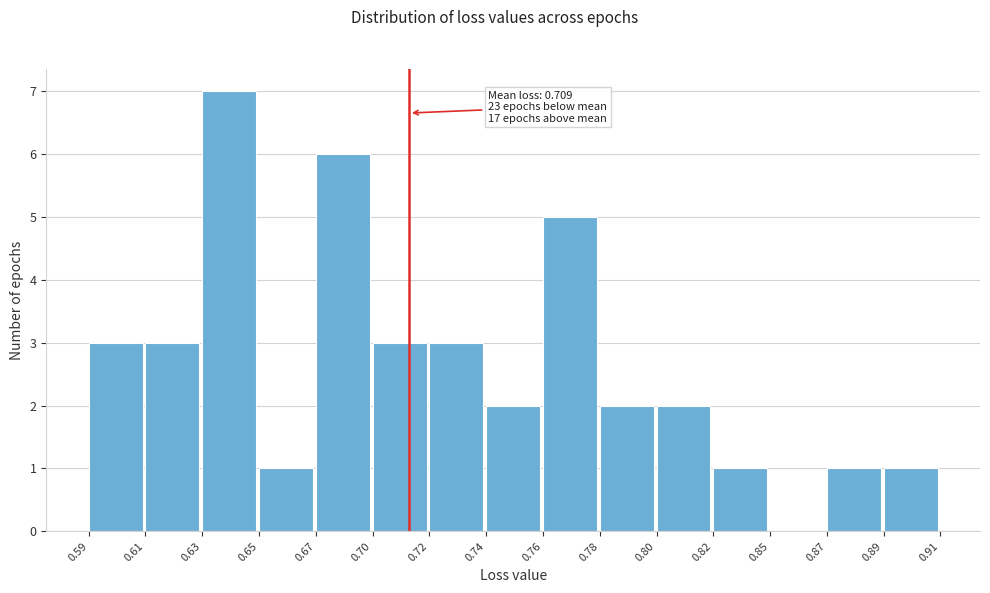

Reading right to left, list all the values displayed in this chart.

0.89=1	0.87=1	0.85=0	0.82=1	0.80=2	0.78=2	0.76=5	0.74=2	0.72=3	0.70=3	0.67=6	0.65=1	0.63=7	0.61=3	0.59=3